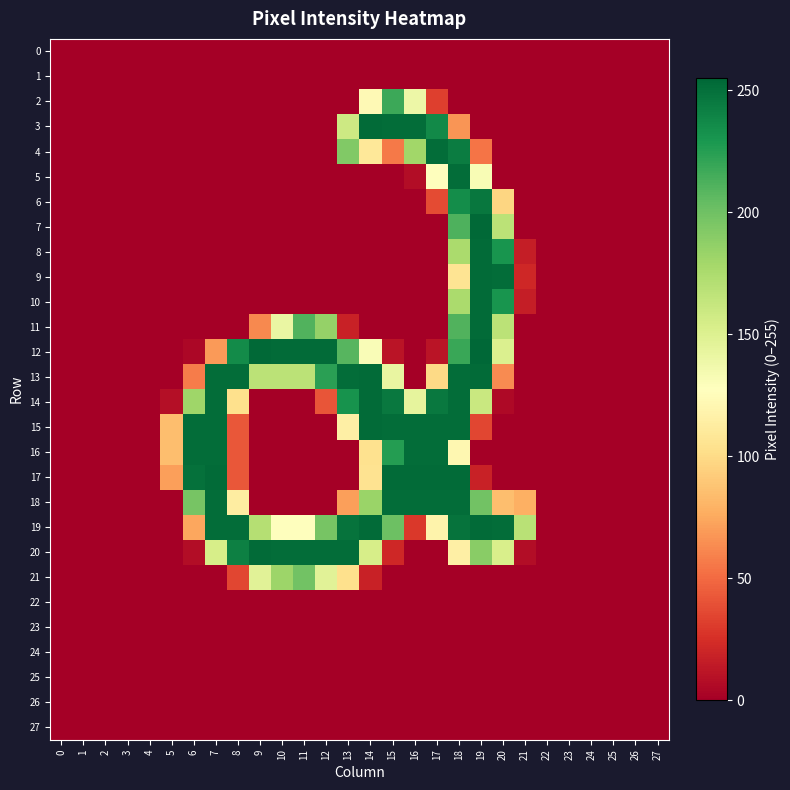

Reading right to left, extract all data points from this chart.

0: 27=0	26=0	25=0	24=0	23=0	22=0	21=0	20=0	19=0	18=0	17=0	16=0	15=0	14=0	13=0	12=0	11=0	10=0	9=0	8=0	7=0	6=0	5=0	4=0	3=0	2=0	1=0	0=0
1: 27=0	26=0	25=0	24=0	23=0	22=0	21=0	20=0	19=0	18=0	17=0	16=0	15=0	14=0	13=0	12=0	11=0	10=0	9=0	8=0	7=0	6=0	5=0	4=0	3=0	2=0	1=0	0=0
2: 27=0	26=0	25=0	24=0	23=0	22=0	21=0	20=0	19=0	18=0	17=32	16=139	15=218	14=123	13=0	12=0	11=0	10=0	9=0	8=0	7=0	6=0	5=0	4=0	3=0	2=0	1=0	0=0
3: 27=0	26=0	25=0	24=0	23=0	22=0	21=0	20=0	19=0	18=67	17=237	16=252	15=252	14=253	13=159	12=0	11=0	10=0	9=0	8=0	7=0	6=0	5=0	4=0	3=0	2=0	1=0	0=0
4: 27=0	26=0	25=0	24=0	23=0	22=0	21=0	20=0	19=54	18=244	17=252	16=180	15=56	14=109	13=193	12=0	11=0	10=0	9=0	8=0	7=0	6=0	5=0	4=0	3=0	2=0	1=0	0=0
5: 27=0	26=0	25=0	24=0	23=0	22=0	21=0	20=0	19=132	18=252	17=127	16=7	15=0	14=0	13=0	12=0	11=0	10=0	9=0	8=0	7=0	6=0	5=0	4=0	3=0	2=0	1=0	0=0
6: 27=0	26=0	25=0	24=0	23=0	22=0	21=0	20=97	19=247	18=235	17=37	16=0	15=0	14=0	13=0	12=0	11=0	10=0	9=0	8=0	7=0	6=0	5=0	4=0	3=0	2=0	1=0	0=0
7: 27=0	26=0	25=0	24=0	23=0	22=0	21=0	20=168	19=254	18=212	17=0	16=0	15=0	14=0	13=0	12=0	11=0	10=0	9=0	8=0	7=0	6=0	5=0	4=0	3=0	2=0	1=0	0=0
8: 27=0	26=0	25=0	24=0	23=0	22=0	21=16	20=231	19=253	18=176	17=0	16=0	15=0	14=0	13=0	12=0	11=0	10=0	9=0	8=0	7=0	6=0	5=0	4=0	3=0	2=0	1=0	0=0
9: 27=0	26=0	25=0	24=0	23=0	22=0	21=21	20=252	19=253	18=106	17=0	16=0	15=0	14=0	13=0	12=0	11=0	10=0	9=0	8=0	7=0	6=0	5=0	4=0	3=0	2=0	1=0	0=0
10: 27=0	26=0	25=0	24=0	23=0	22=0	21=16	20=231	19=253	18=176	17=0	16=0	15=0	14=0	13=0	12=0	11=0	10=0	9=0	8=0	7=0	6=0	5=0	4=0	3=0	2=0	1=0	0=0
11: 27=0	26=0	25=0	24=0	23=0	22=0	21=0	20=168	19=253	18=211	17=0	16=0	15=0	14=0	13=18	12=185	11=211	10=141	9=62	8=0	7=0	6=0	5=0	4=0	3=0	2=0	1=0	0=0
12: 27=0	26=0	25=0	24=0	23=0	22=0	21=0	20=151	19=255	18=219	17=11	16=0	15=11	14=131	13=209	12=253	11=253	10=253	9=254	8=236	7=69	6=4	5=0	4=0	3=0	2=0	1=0	0=0
13: 27=0	26=0	25=0	24=0	23=0	22=0	21=0	20=63	19=253	18=252	17=99	16=0	15=142	14=253	13=252	12=224	11=168	10=168	9=168	8=252	7=252	6=57	5=0	4=0	3=0	2=0	1=0	0=0
14: 27=0	26=0	25=0	24=0	23=0	22=0	21=0	20=5	19=161	18=252	17=246	16=144	15=246	14=253	13=232	12=41	11=0	10=0	9=0	8=103	7=252	6=181	5=8	4=0	3=0	2=0	1=0	0=0
15: 27=0	26=0	25=0	24=0	23=0	22=0	21=0	20=0	19=35	18=252	17=252	16=252	15=252	14=253	13=115	12=0	11=0	10=0	9=0	8=42	7=252	6=252	5=85	4=0	3=0	2=0	1=0	0=0
16: 27=0	26=0	25=0	24=0	23=0	22=0	21=0	20=0	19=0	18=121	17=252	16=252	15=226	14=104	13=0	12=0	11=0	10=0	9=0	8=42	7=252	6=252	5=85	4=0	3=0	2=0	1=0	0=0
17: 27=0	26=0	25=0	24=0	23=0	22=0	21=0	20=0	19=18	18=253	17=253	16=253	15=253	14=105	13=0	12=0	11=0	10=0	9=0	8=42	7=253	6=250	5=71	4=0	3=0	2=0	1=0	0=0
18: 27=0	26=0	25=0	24=0	23=0	22=0	21=78	20=85	19=199	18=252	17=252	16=252	15=252	14=183	13=71	12=0	11=0	10=0	9=0	8=113	7=252	6=197	5=0	4=0	3=0	2=0	1=0	0=0
19: 27=0	26=0	25=0	24=0	23=0	22=0	21=169	20=252	19=253	18=249	17=118	16=29	15=201	14=253	13=249	12=197	11=127	10=127	9=171	8=252	7=252	6=74	5=0	4=0	3=0	2=0	1=0	0=0
20: 27=0	26=0	25=0	24=0	23=0	22=0	21=7	20=153	19=190	18=115	17=0	16=0	15=21	14=154	13=252	12=252	11=252	10=252	9=253	8=242	7=154	6=7	5=0	4=0	3=0	2=0	1=0	0=0
21: 27=0	26=0	25=0	24=0	23=0	22=0	21=0	20=0	19=0	18=0	17=0	16=0	15=0	14=18	13=103	12=147	11=199	10=182	9=147	8=35	7=0	6=0	5=0	4=0	3=0	2=0	1=0	0=0
22: 27=0	26=0	25=0	24=0	23=0	22=0	21=0	20=0	19=0	18=0	17=0	16=0	15=0	14=0	13=0	12=0	11=0	10=0	9=0	8=0	7=0	6=0	5=0	4=0	3=0	2=0	1=0	0=0
23: 27=0	26=0	25=0	24=0	23=0	22=0	21=0	20=0	19=0	18=0	17=0	16=0	15=0	14=0	13=0	12=0	11=0	10=0	9=0	8=0	7=0	6=0	5=0	4=0	3=0	2=0	1=0	0=0
24: 27=0	26=0	25=0	24=0	23=0	22=0	21=0	20=0	19=0	18=0	17=0	16=0	15=0	14=0	13=0	12=0	11=0	10=0	9=0	8=0	7=0	6=0	5=0	4=0	3=0	2=0	1=0	0=0
25: 27=0	26=0	25=0	24=0	23=0	22=0	21=0	20=0	19=0	18=0	17=0	16=0	15=0	14=0	13=0	12=0	11=0	10=0	9=0	8=0	7=0	6=0	5=0	4=0	3=0	2=0	1=0	0=0
26: 27=0	26=0	25=0	24=0	23=0	22=0	21=0	20=0	19=0	18=0	17=0	16=0	15=0	14=0	13=0	12=0	11=0	10=0	9=0	8=0	7=0	6=0	5=0	4=0	3=0	2=0	1=0	0=0
27: 27=0	26=0	25=0	24=0	23=0	22=0	21=0	20=0	19=0	18=0	17=0	16=0	15=0	14=0	13=0	12=0	11=0	10=0	9=0	8=0	7=0	6=0	5=0	4=0	3=0	2=0	1=0	0=0